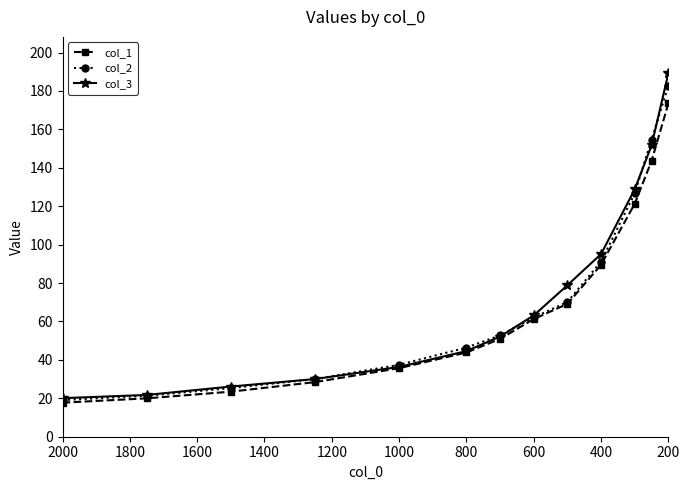

What is the value of the col_2 point at the 4th from the left?

30.0